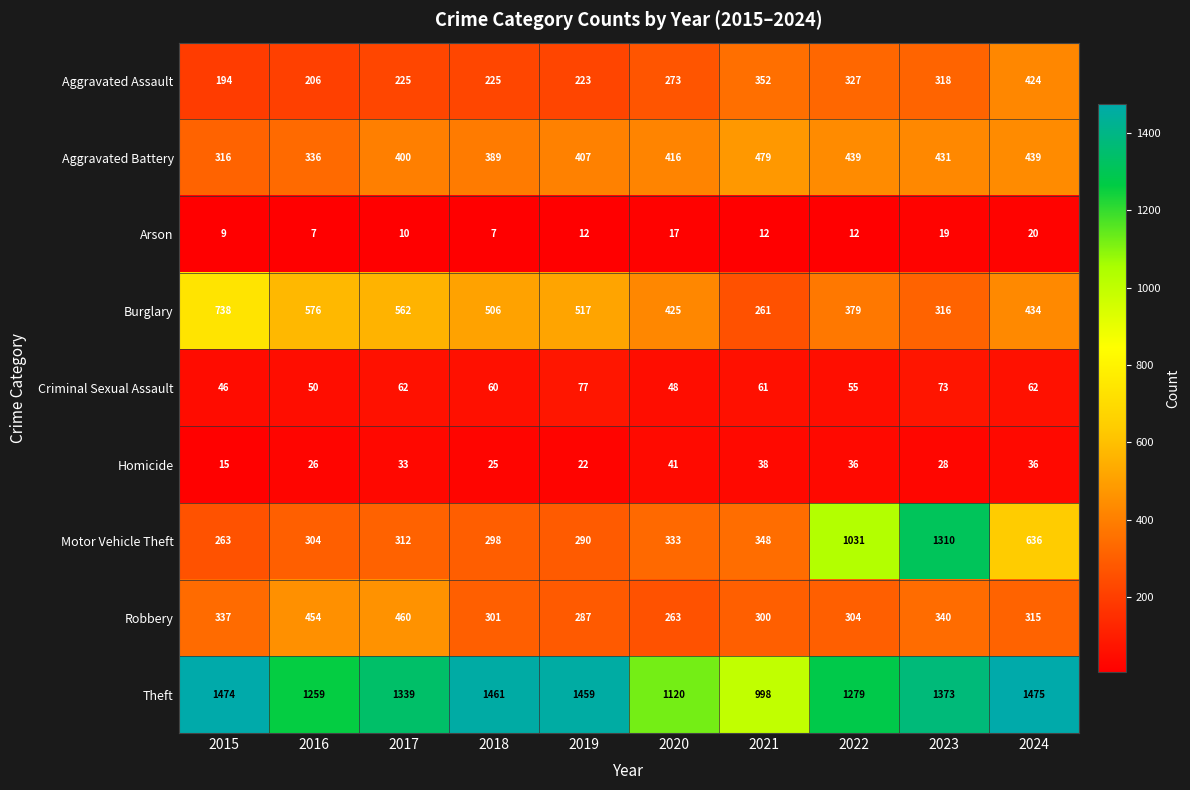

Which series has the largest range (max minus min)?

Motor Vehicle Theft